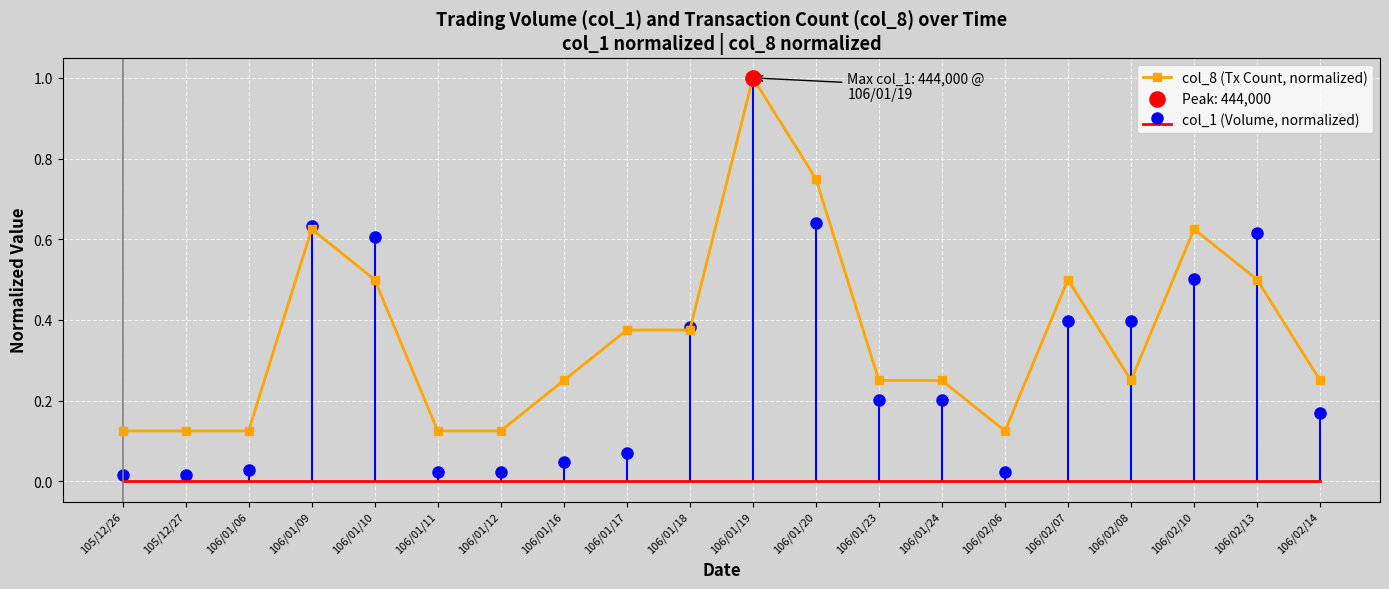

Which has a higher value, 106/01/09 or 106/02/14?

106/01/09